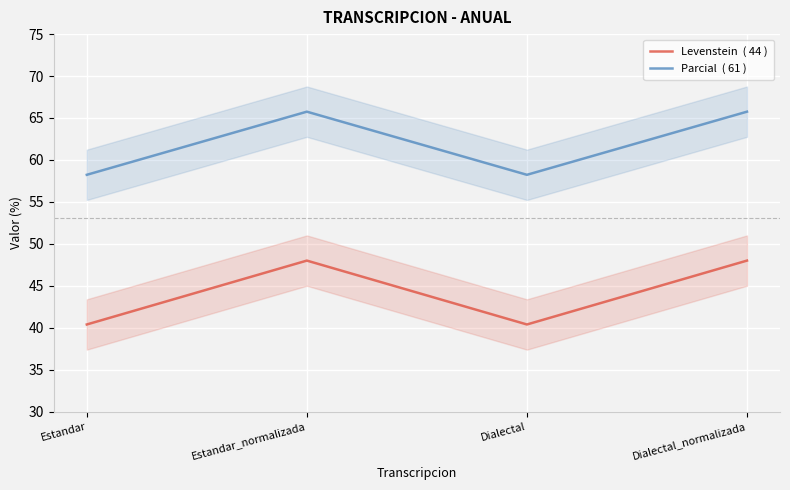

Between Estandar and Dialectal_normalizada, which is larger?

Dialectal_normalizada